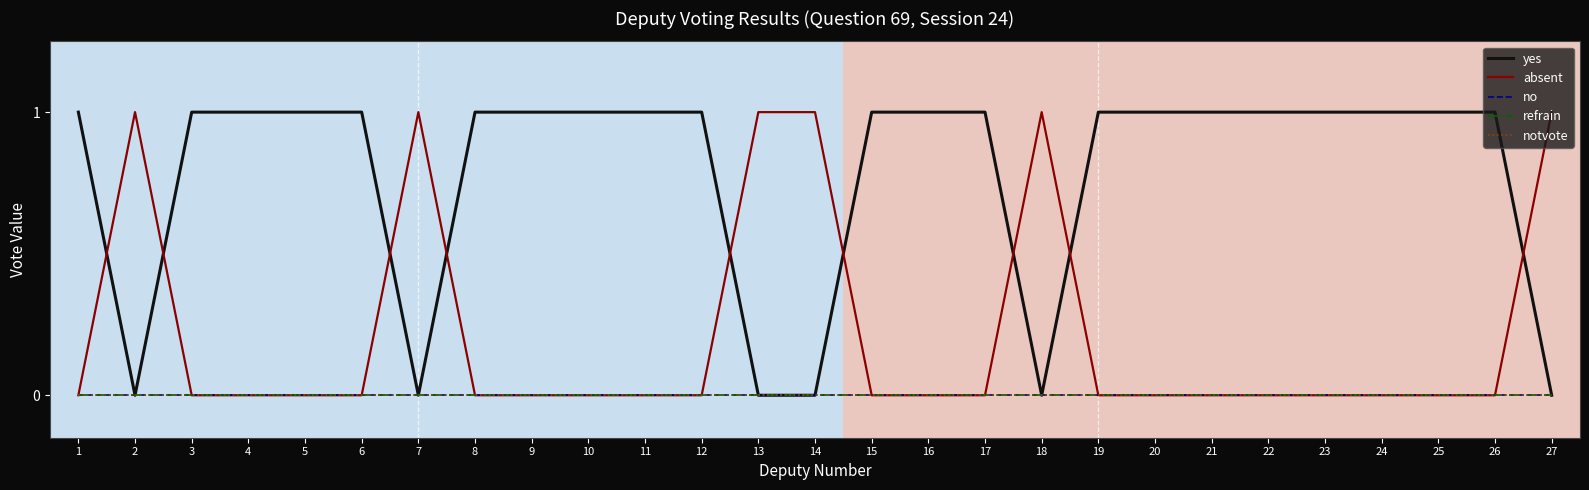

Does the chart display data point markers on the line(s)?

No